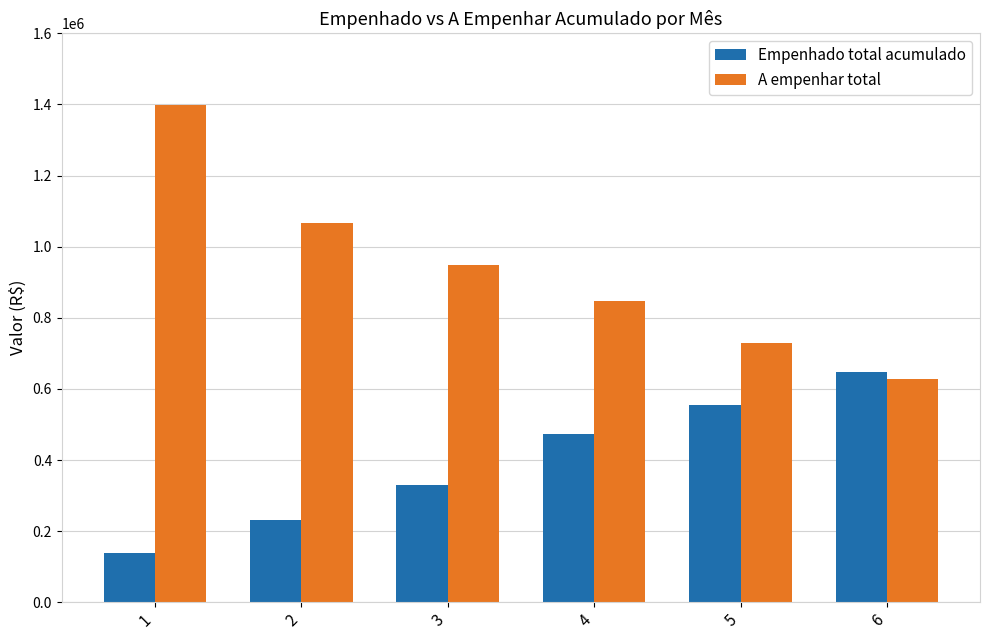

Reading left to right, extract all data points from this chart.

Empenhado total acumulado: 138804.8	232664.0	330151.5	472340.1	553582.4	646243.5
A empenhar total: 1399267.9	1067767.5	949081.9	847095.1	727750.8	627290.8